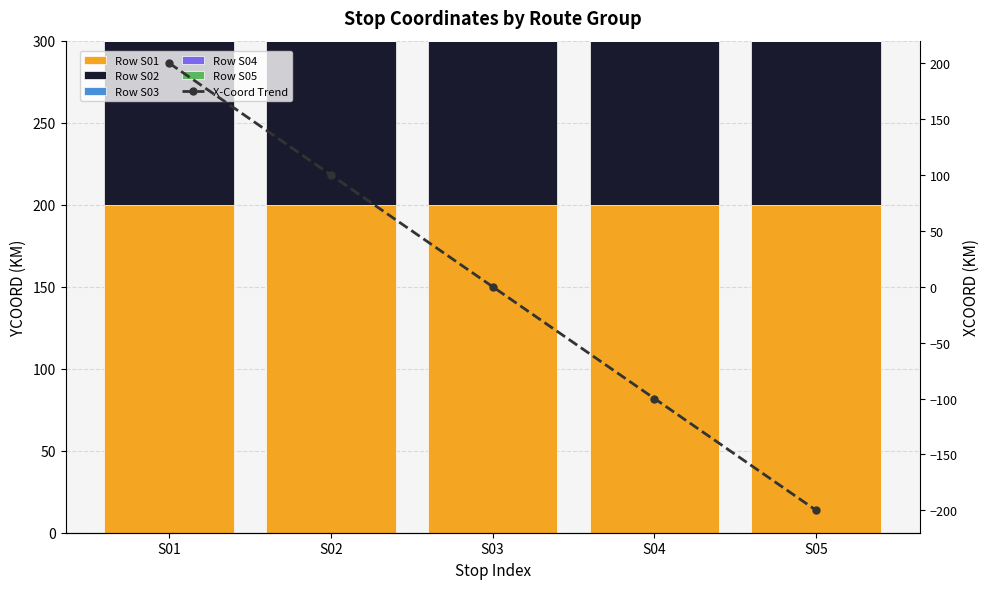

What are all the series names shown in the legend?

Row S01, Row S02, Row S03, Row S04, Row S05, X-Coord Trend